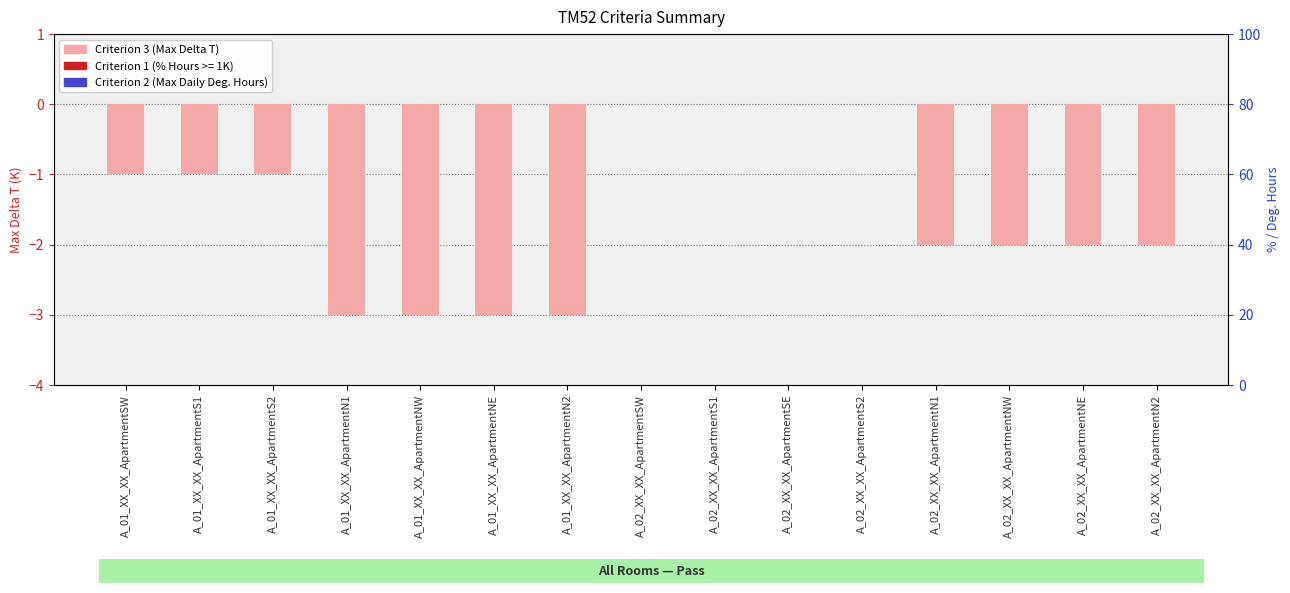

Is the value of Criterion 3 (Max Delta T) at A_01_XX_XX_ApartmentS2 greater than the value of Criterion 2 (Max Daily Deg. Hours) at A_02_XX_XX_ApartmentNW?

No